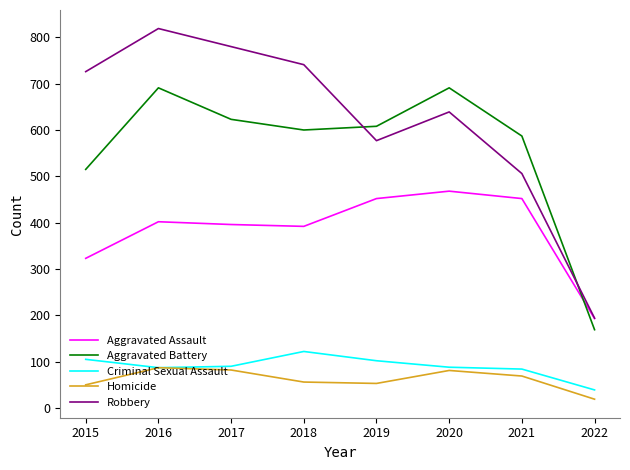

Between 2017 and 2019, which series saw the biggest shift?

Robbery